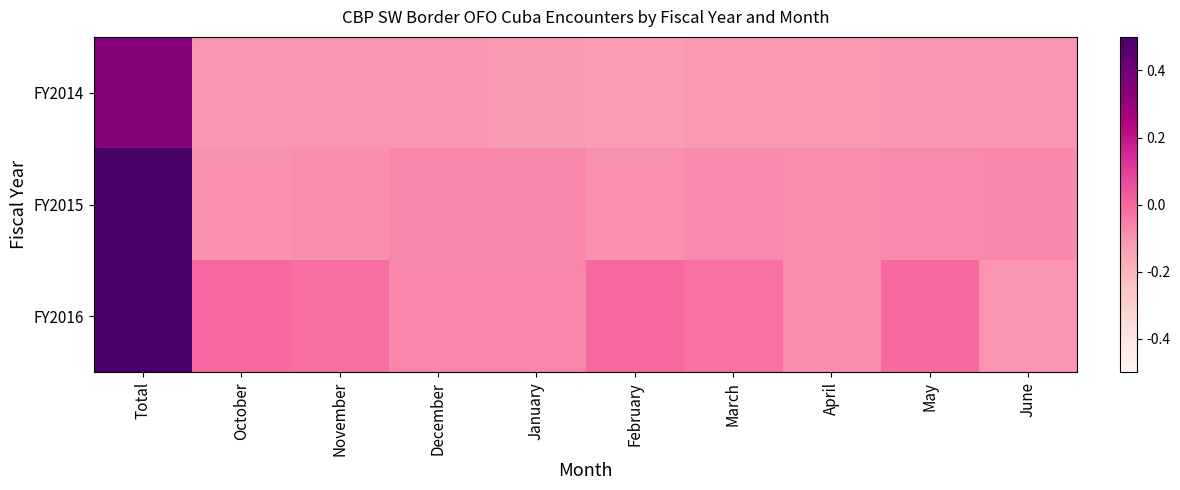

Reading right to left, what are all the values shown in this chart?

FY2014: June=-0.1	May=-0.1	April=-0.1	March=-0.1	February=-0.1	January=-0.1	December=-0.1	November=-0.1	October=-0.1	Total=0.3
FY2015: June=-0.1	May=-0.1	April=-0.1	March=-0.1	February=-0.1	January=-0.1	December=-0.1	November=-0.1	October=-0.1	Total=0.7
FY2016: June=-0.1	May=-0.0	April=-0.1	March=-0.0	February=-0.0	January=-0.1	December=-0.1	November=-0.0	October=-0.0	Total=1.0